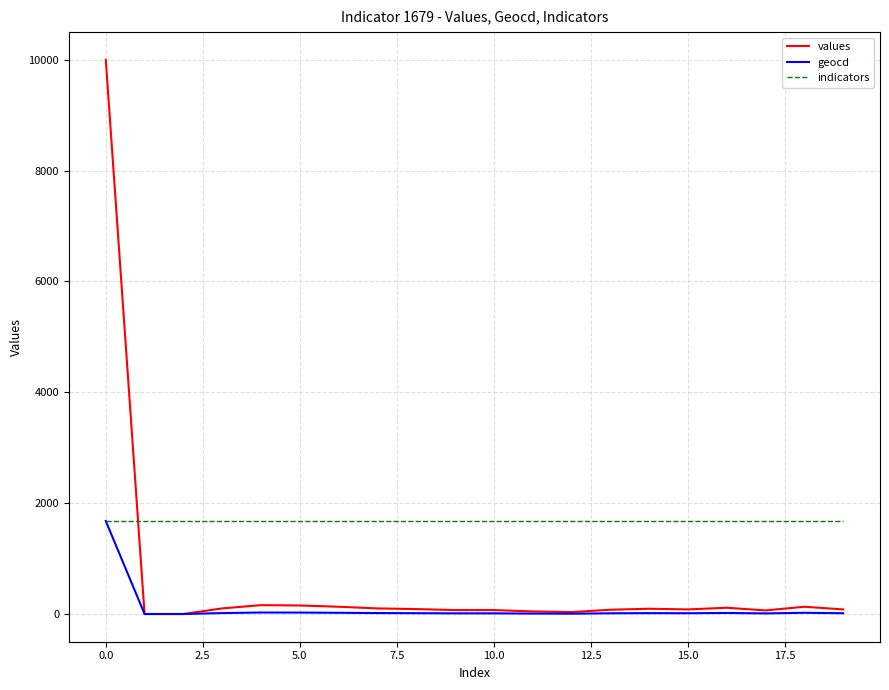

What is the difference between the maximum and second lowest values in the geocd series?

1679